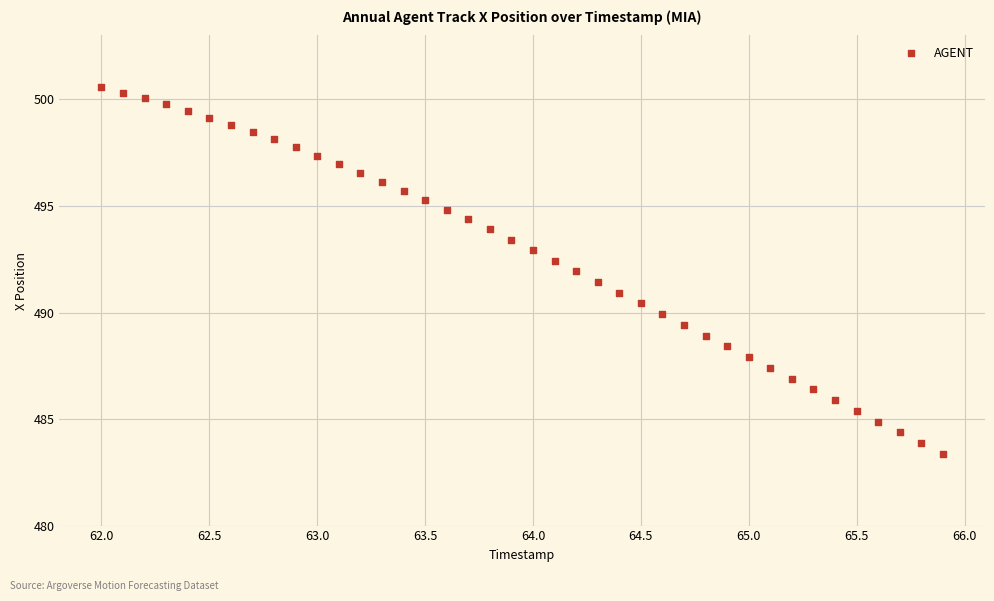

What is the range of X values (max minus min)?

3.9